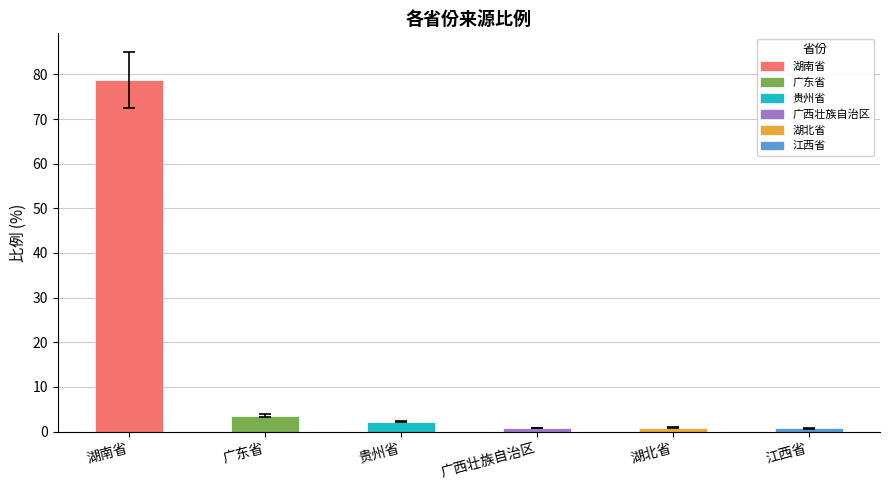

What is the smallest value displayed?

0.7